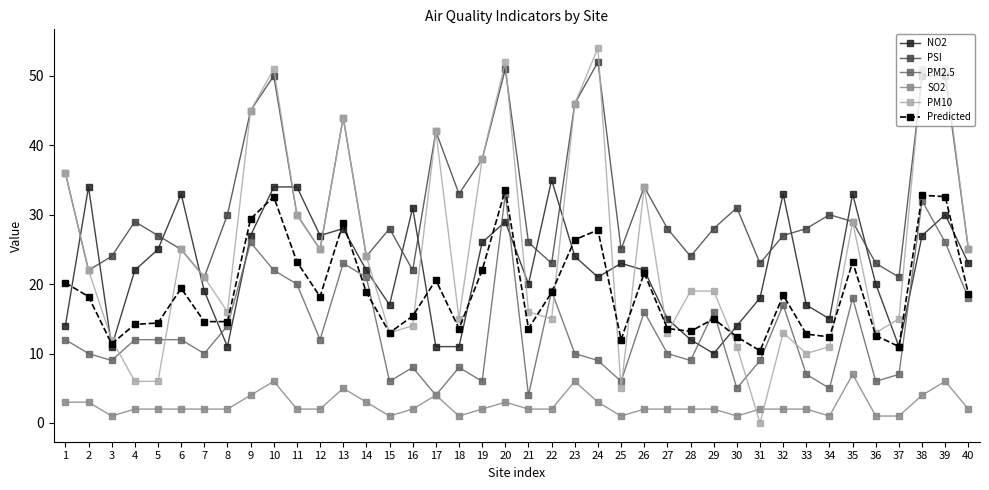

What is the difference between the maximum and minimum values in the SO2 series?

6.0